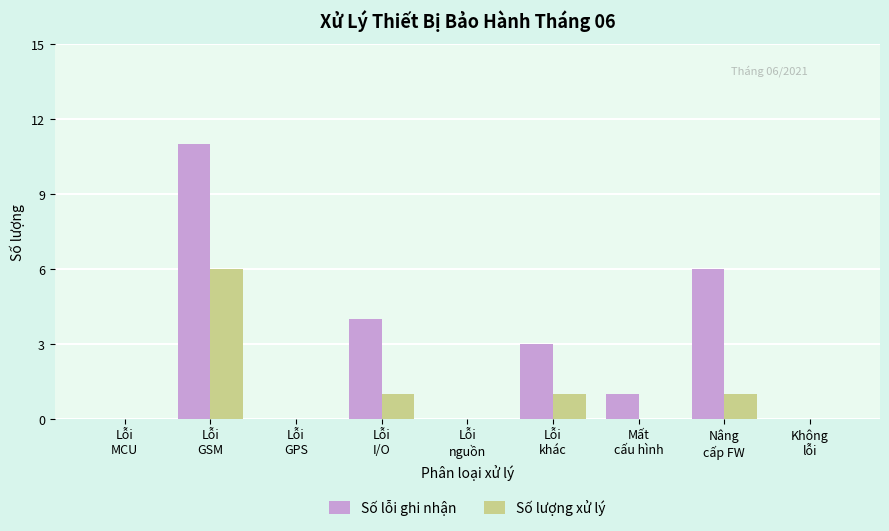

What is the maximum value for Số lượng xử lý?

6